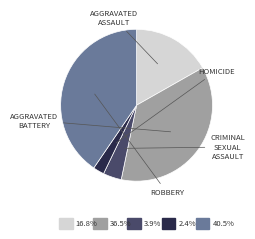

Is there any slice that represents more than half of the pie?

No